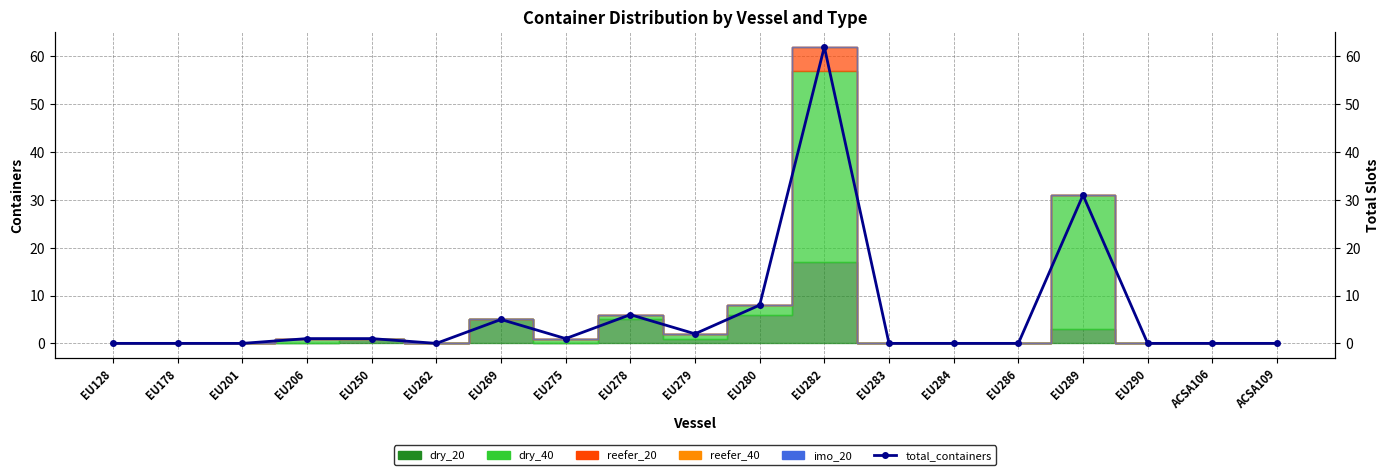

The value at EU275 is 1. True or false?

True